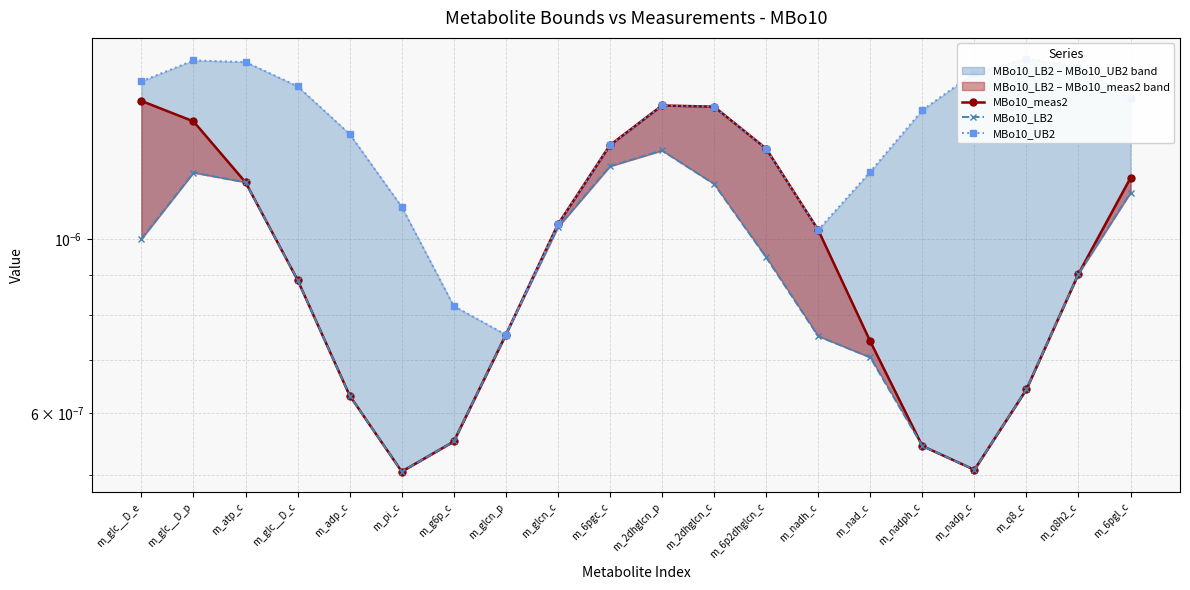

At which label does MBo10_meas2 reach its peak?

m_glc__D_e